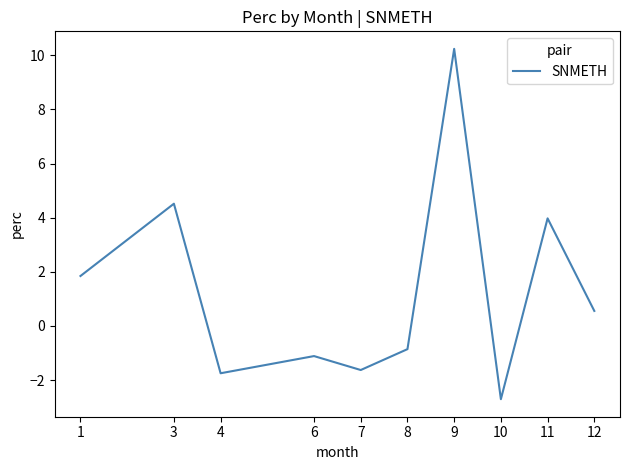

Between 4 and 6, which is larger?

6